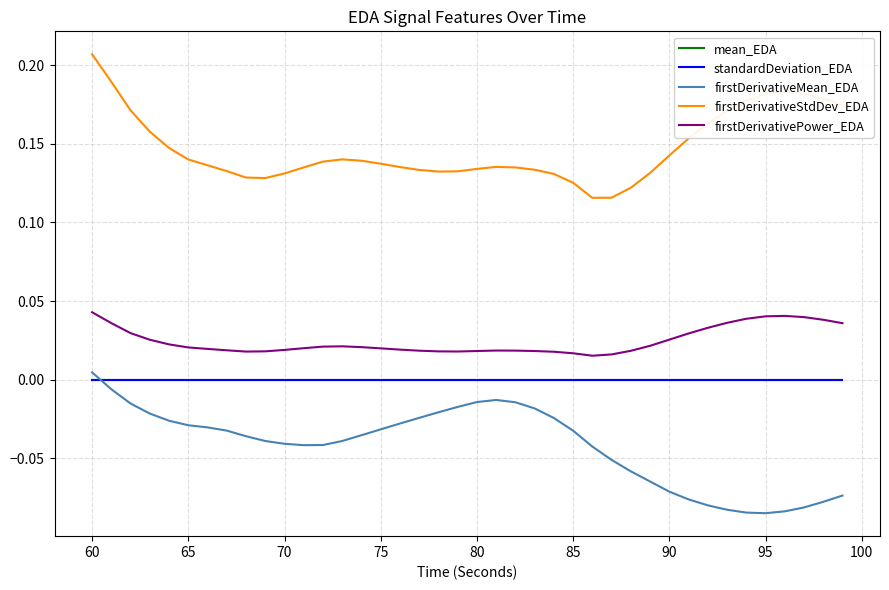

True or false: firstDerivativeMean_EDA and firstDerivativePower_EDA intersect in this chart.

False